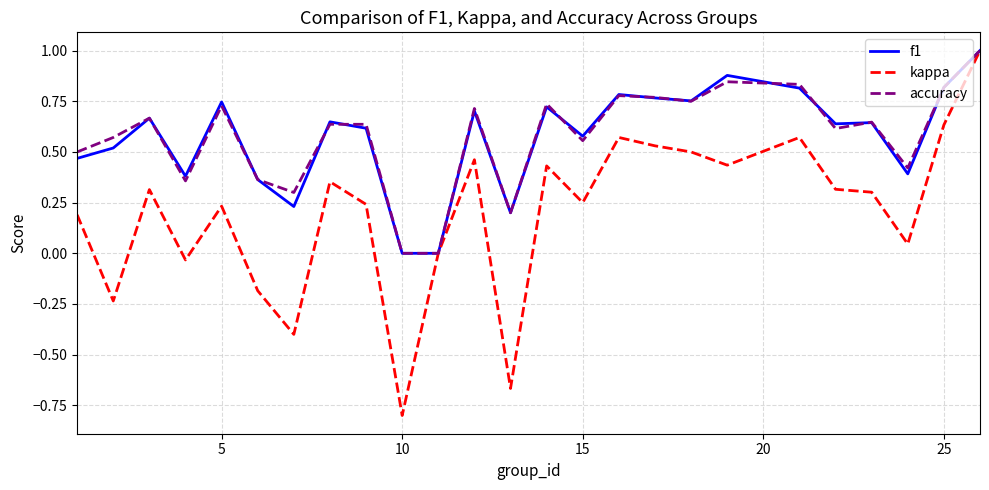

What is the highest value of the kappa series?

1.0